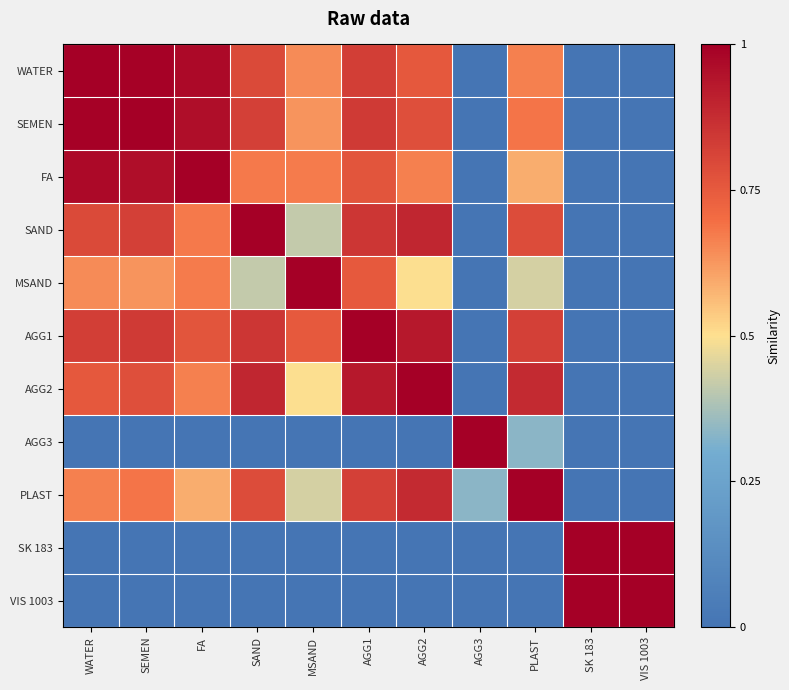

Reading right to left, extract all data points from this chart.

WATER: VIS 1003=0.0	SK 183=0.0	PLAST=0.7	AGG3=0.0	AGG2=0.8	AGG1=0.8	MSAND=0.6	SAND=0.8	FA=1.0	SEMEN=1.0	WATER=1.0
SEMEN: VIS 1003=0.0	SK 183=0.0	PLAST=0.7	AGG3=0.0	AGG2=0.8	AGG1=0.8	MSAND=0.6	SAND=0.8	FA=1.0	SEMEN=1.0	WATER=1.0
FA: VIS 1003=0.0	SK 183=0.0	PLAST=0.6	AGG3=0.0	AGG2=0.7	AGG1=0.8	MSAND=0.7	SAND=0.7	FA=1.0	SEMEN=1.0	WATER=1.0
SAND: VIS 1003=0.0	SK 183=0.0	PLAST=0.8	AGG3=0.0	AGG2=0.9	AGG1=0.8	MSAND=0.4	SAND=1.0	FA=0.7	SEMEN=0.8	WATER=0.8
MSAND: VIS 1003=0.0	SK 183=0.0	PLAST=0.4	AGG3=0.0	AGG2=0.5	AGG1=0.8	MSAND=1.0	SAND=0.4	FA=0.7	SEMEN=0.6	WATER=0.6
AGG1: VIS 1003=0.0	SK 183=0.0	PLAST=0.8	AGG3=0.0	AGG2=0.9	AGG1=1.0	MSAND=0.8	SAND=0.8	FA=0.8	SEMEN=0.8	WATER=0.8
AGG2: VIS 1003=0.0	SK 183=0.0	PLAST=0.9	AGG3=0.0	AGG2=1.0	AGG1=0.9	MSAND=0.5	SAND=0.9	FA=0.7	SEMEN=0.8	WATER=0.8
AGG3: VIS 1003=0.0	SK 183=0.0	PLAST=0.3	AGG3=1.0	AGG2=0.0	AGG1=0.0	MSAND=0.0	SAND=0.0	FA=0.0	SEMEN=0.0	WATER=0.0
PLAST: VIS 1003=0.0	SK 183=0.0	PLAST=1.0	AGG3=0.3	AGG2=0.9	AGG1=0.8	MSAND=0.4	SAND=0.8	FA=0.6	SEMEN=0.7	WATER=0.7
SK 183: VIS 1003=1.0	SK 183=1.0	PLAST=0.0	AGG3=0.0	AGG2=0.0	AGG1=0.0	MSAND=0.0	SAND=0.0	FA=0.0	SEMEN=0.0	WATER=0.0
VIS 1003: VIS 1003=1.0	SK 183=1.0	PLAST=0.0	AGG3=0.0	AGG2=0.0	AGG1=0.0	MSAND=0.0	SAND=0.0	FA=0.0	SEMEN=0.0	WATER=0.0